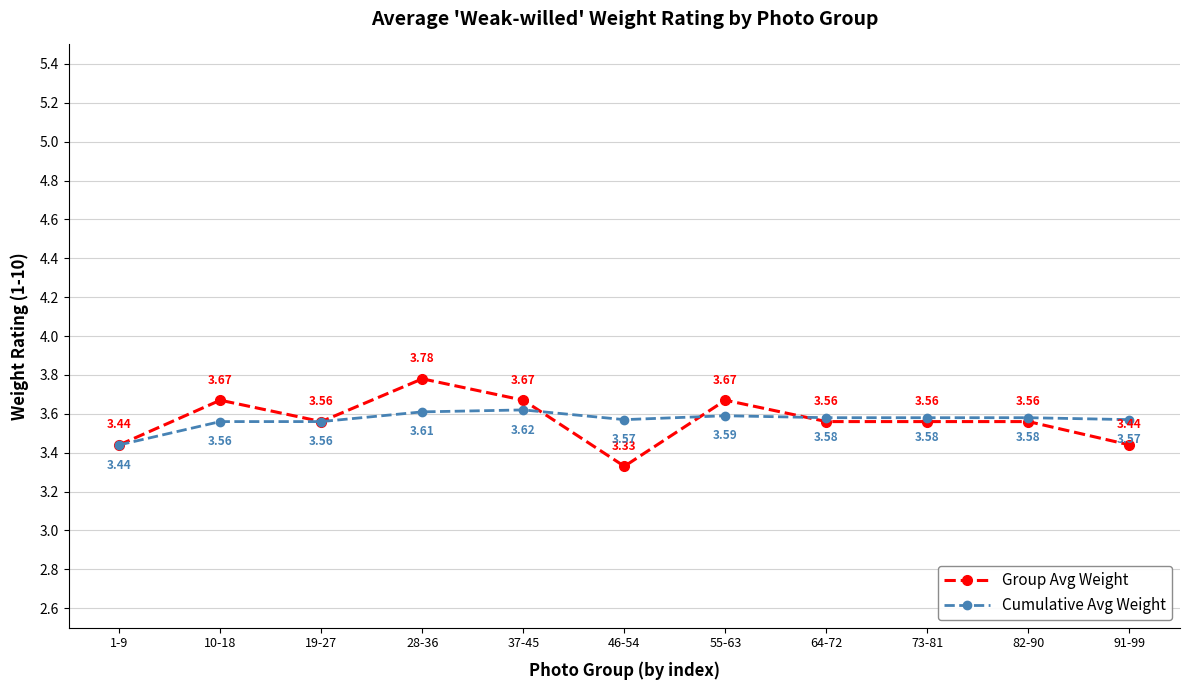

What is the total value across all series at 55-63?

7.3